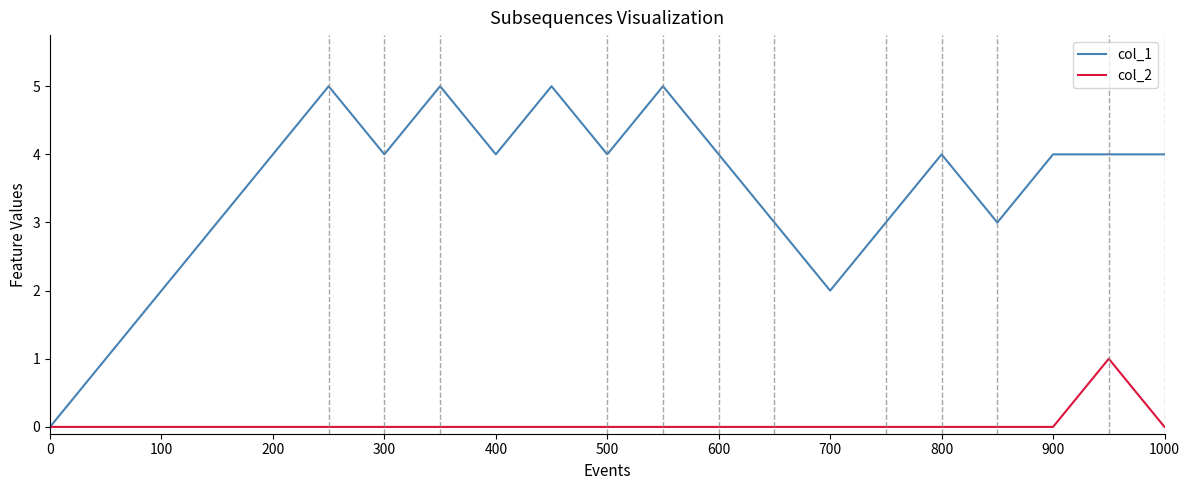

Which series has the widest spread of values?

col_1